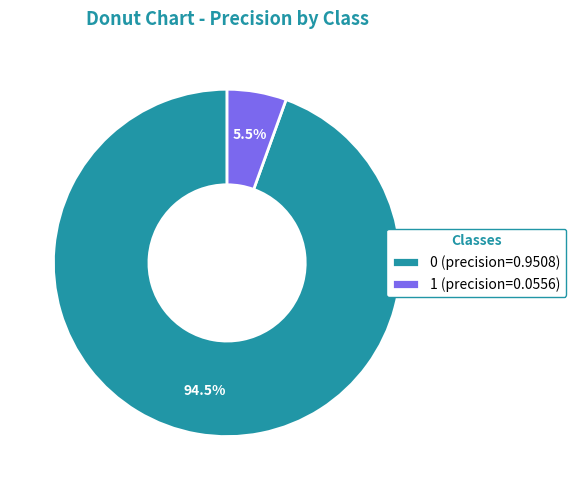

Combined, what portion of the pie is 0 (precision=0.9508) and 1 (precision=0.0556)?

100.0%